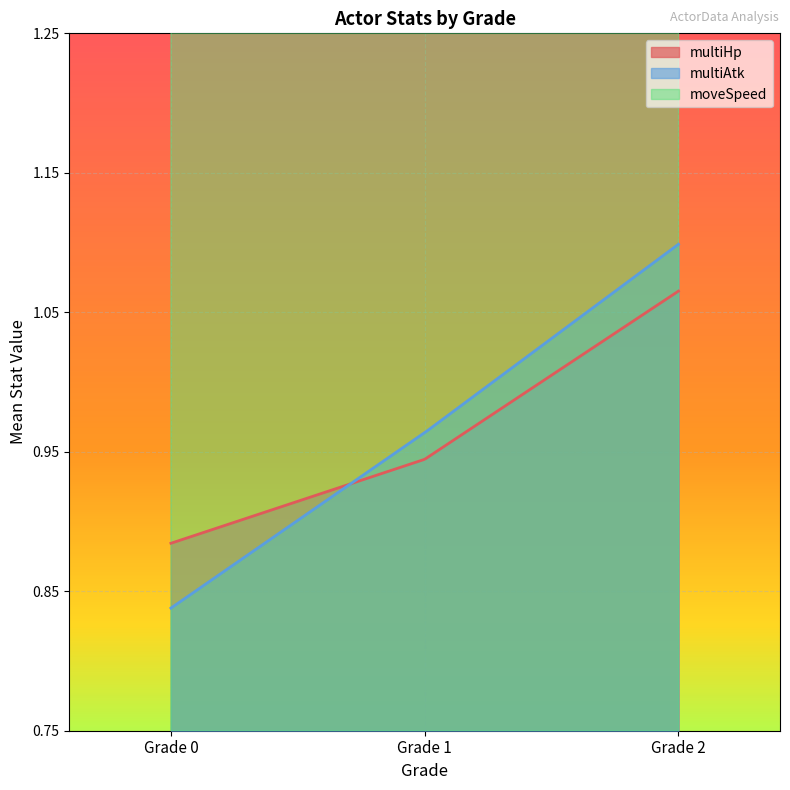

True or false: moveSpeed and multiAtk intersect in this chart.

False